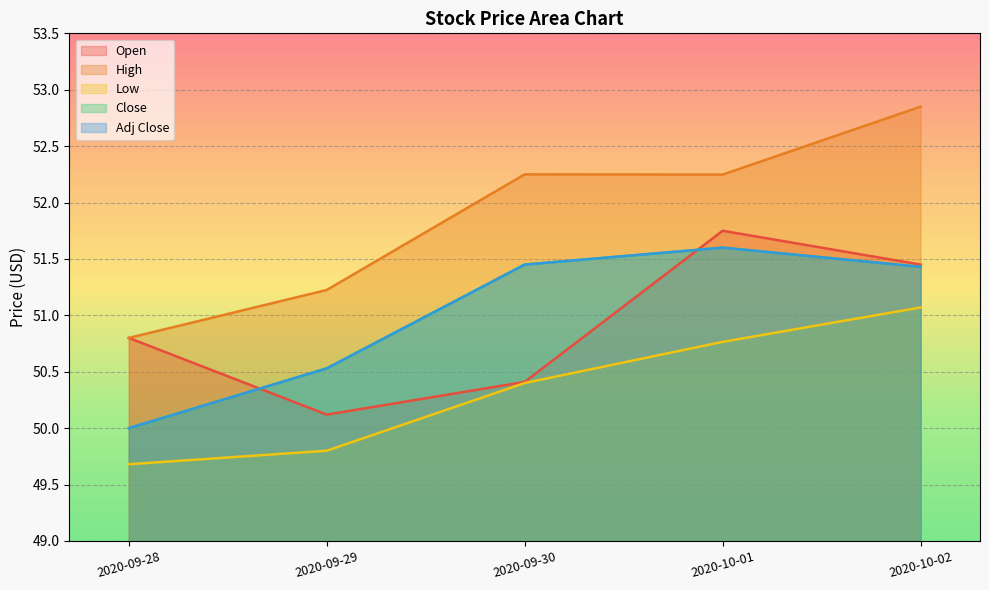

What is the value of the Open point at the 1st from the left?

50.8